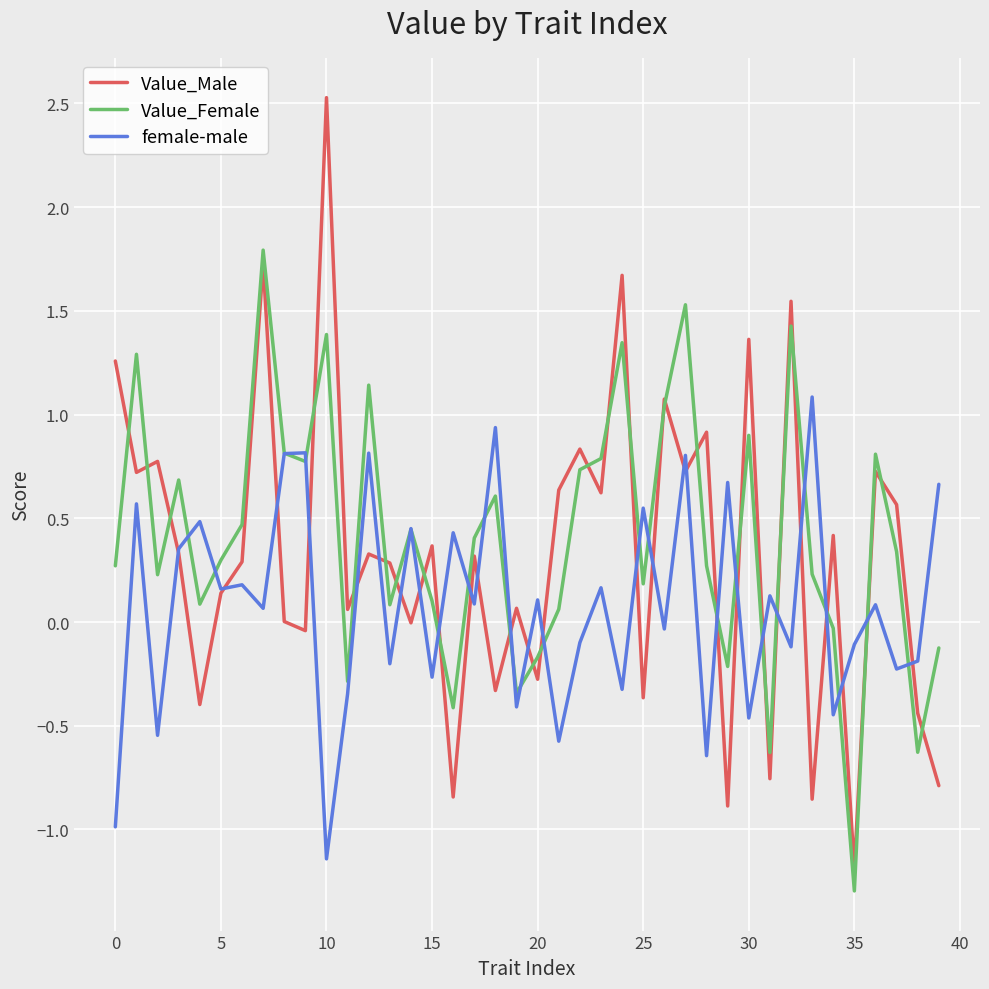

How many positive values does the female-male series have?

22